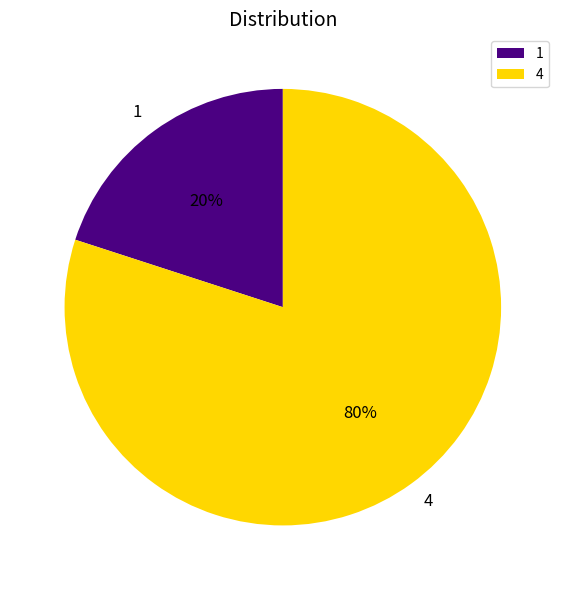

How many segments does this pie chart have?

2